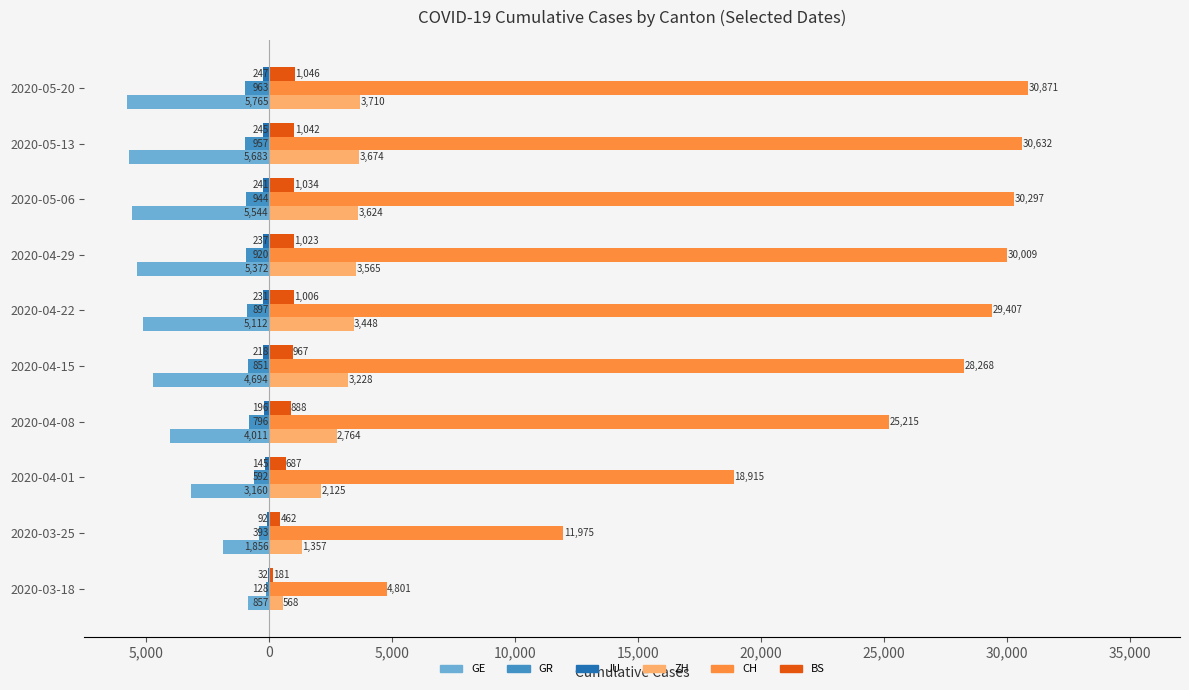

What is the maximum value shown in the chart?

30871